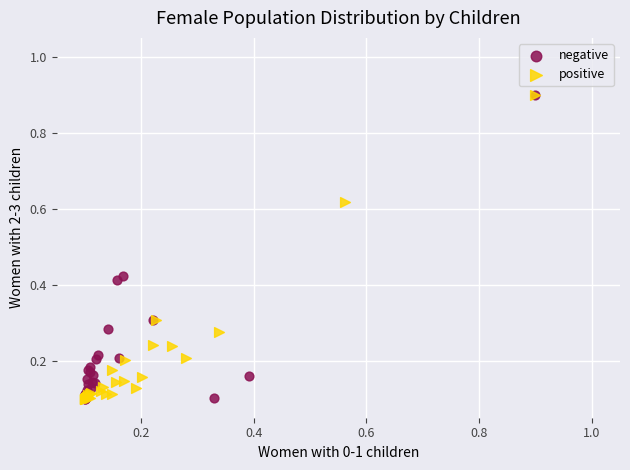

What are all the series names shown in the legend?

negative, positive